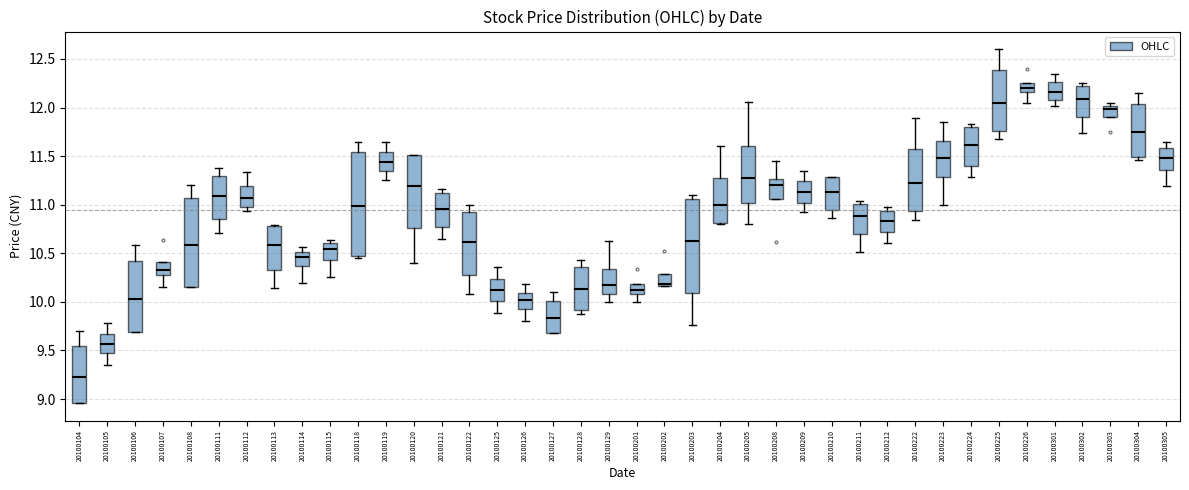

Comparing the boxes themselves (not the whiskers), which one is the tallest?

20100118